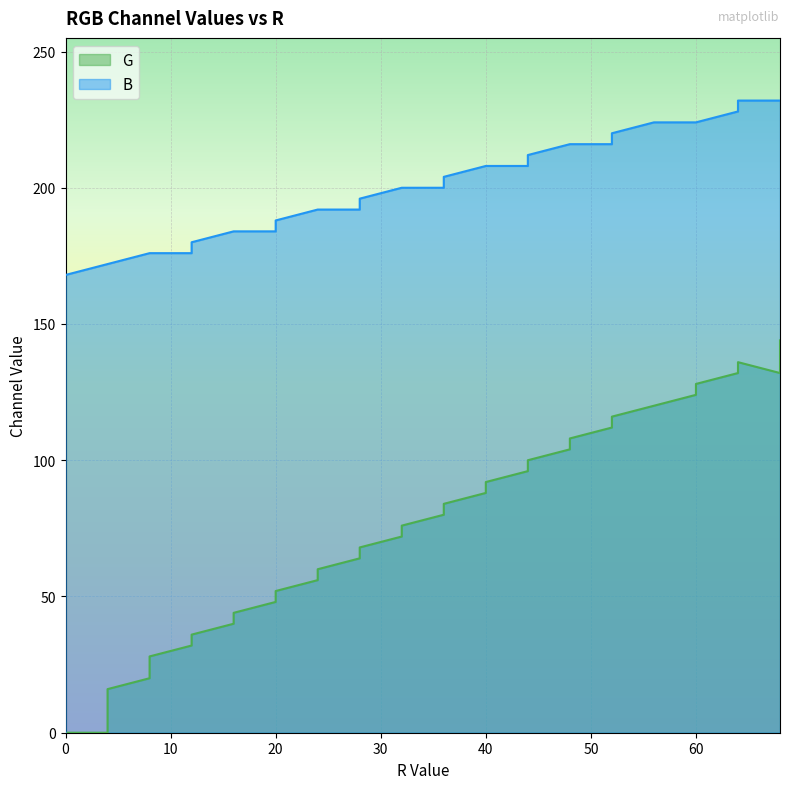

The value of B at 0 is 73. True or false?

False